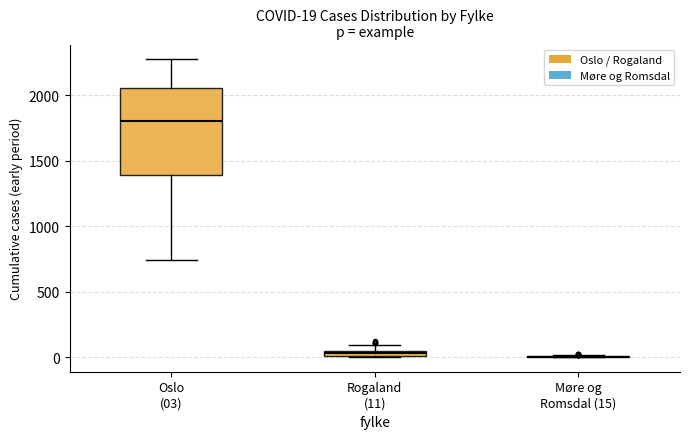

Which box is the tallest, from its lower edge to its upper edge?

Oslo (03)